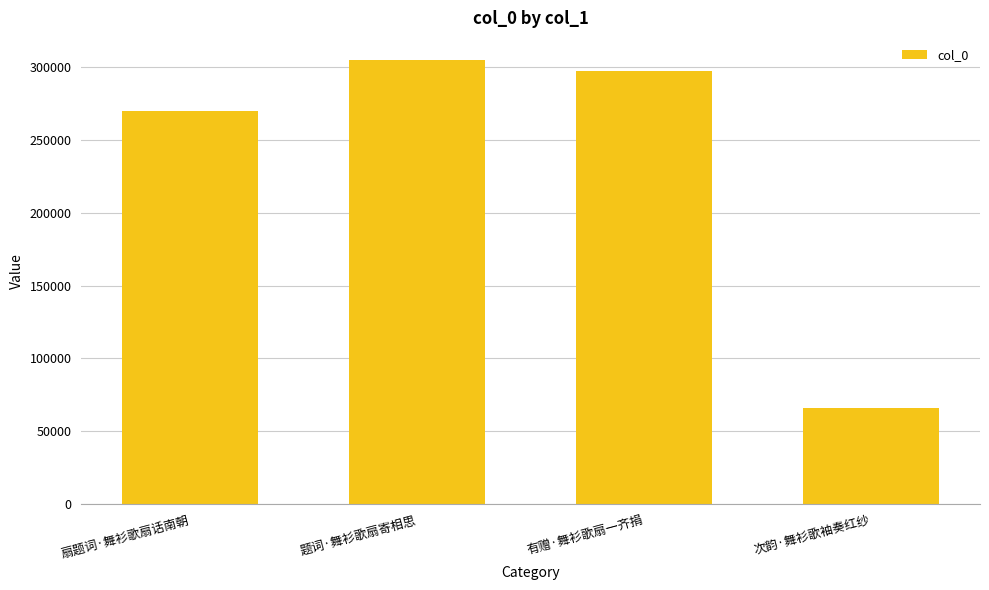

At which label is the value closest to 185324?

扇题词·舞衫歌扇话南朝